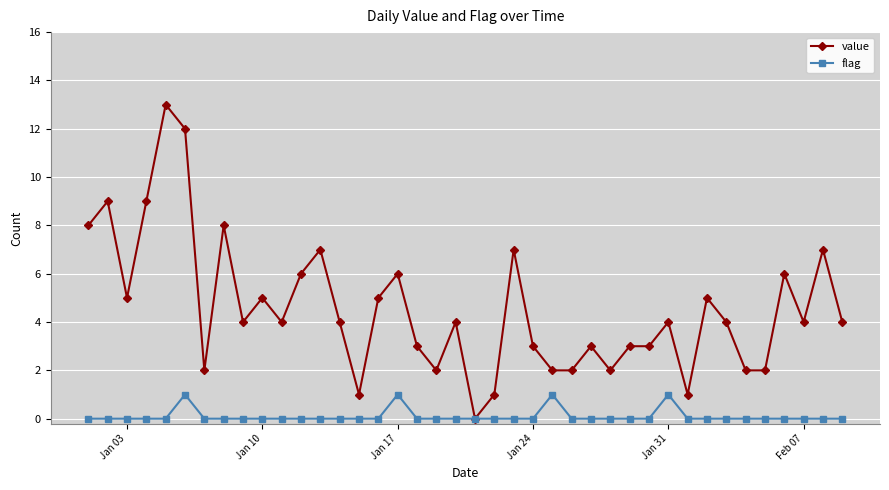

List the series in order of their overall mean, lowest first.

flag, value